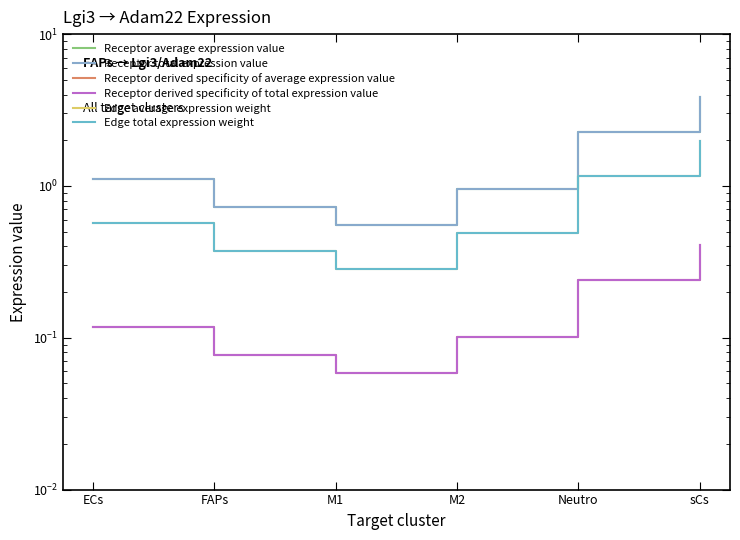

What is the approximate value of Receptor derived specificity of average expression value at M1?

0.1